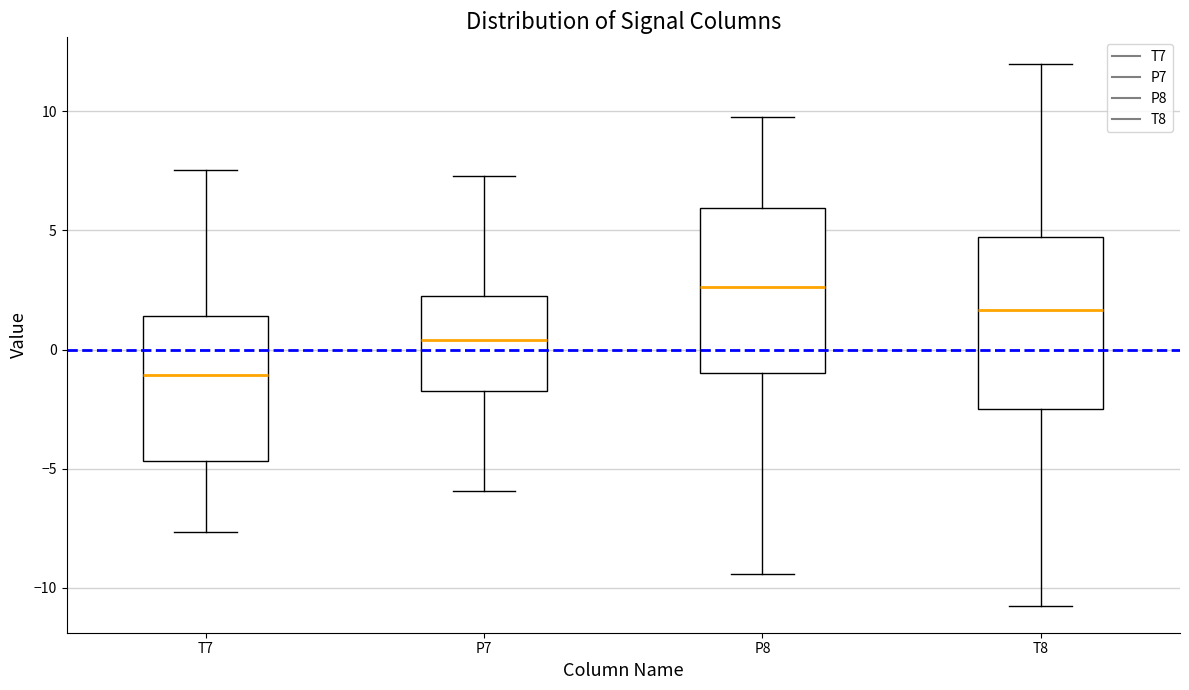

Which box has the highest median line?

P8